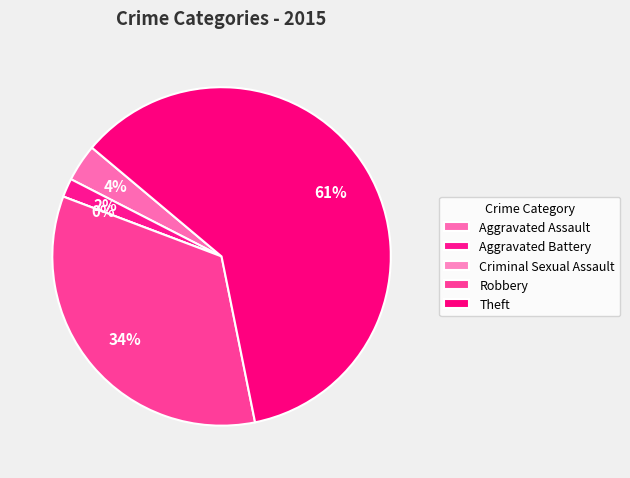

To the nearest percent, what percentage of the pie is Theft?

61%